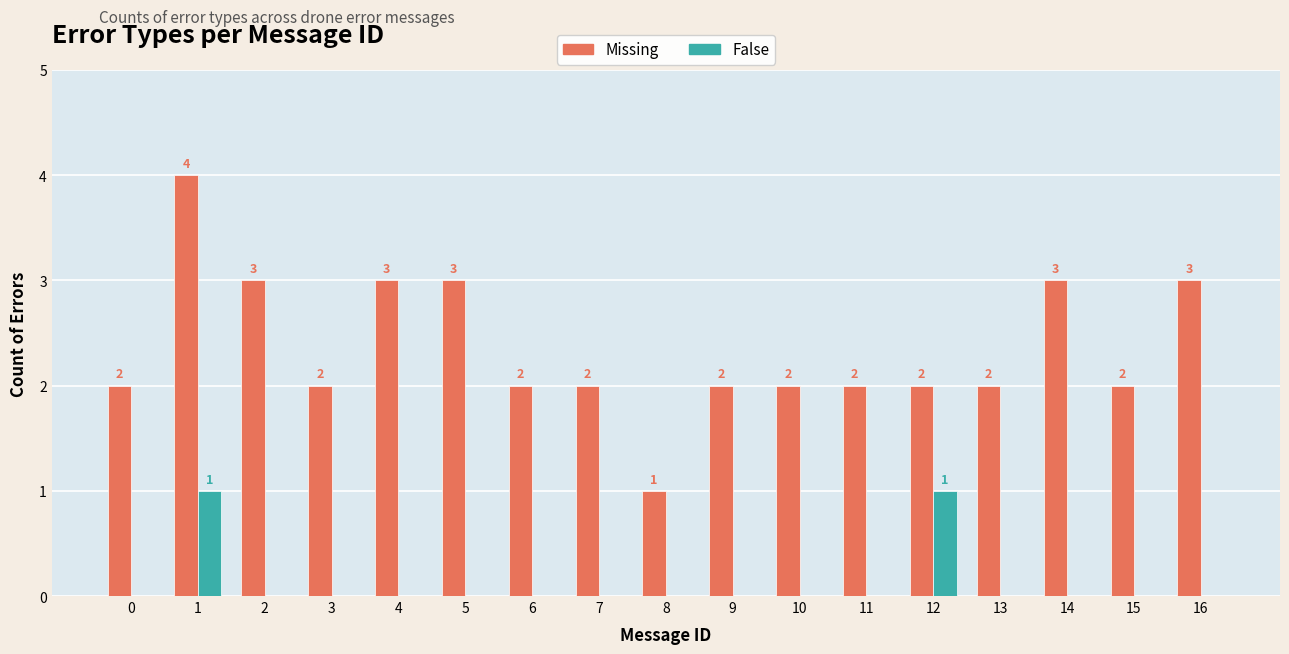

What is the sum of all False values?

2